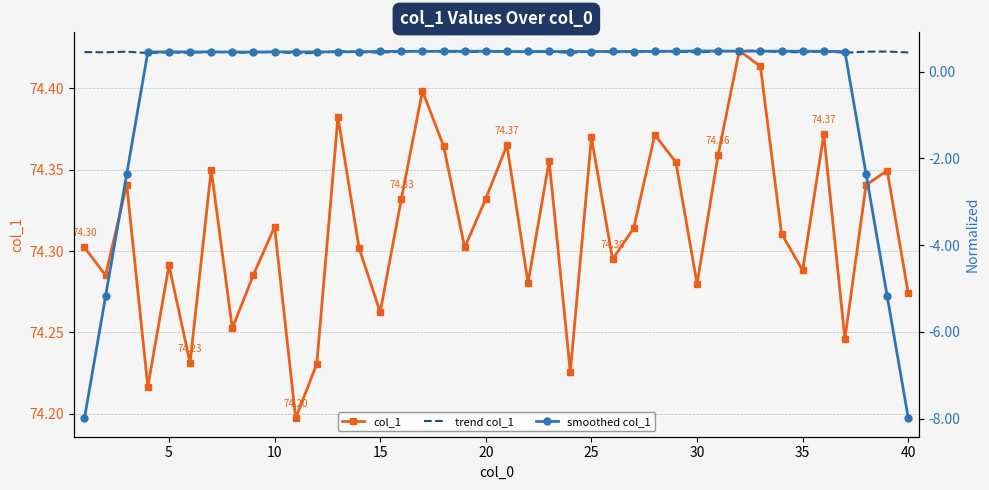

Is this an area chart (filled region under the line)?

No